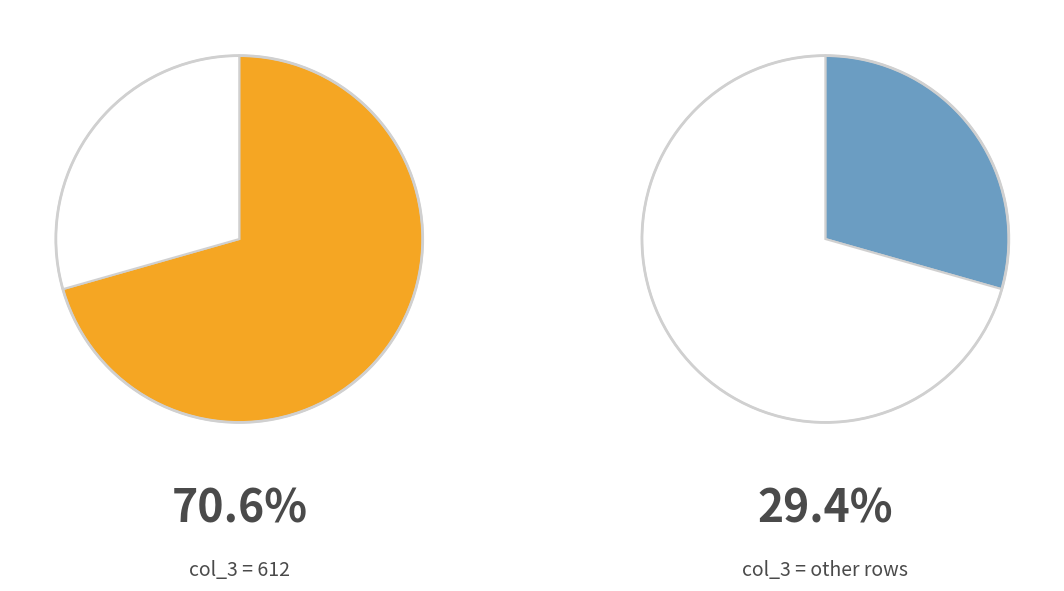

Does 2 represent more than half of the total?

No